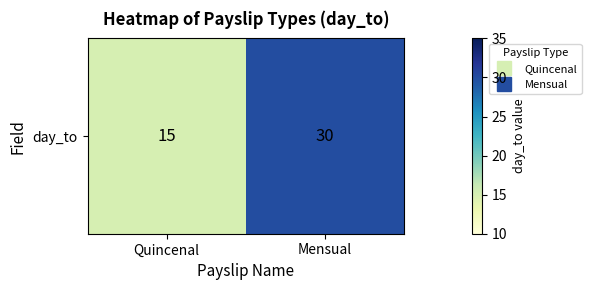

Which has a higher value, Mensual or Quincenal?

Mensual